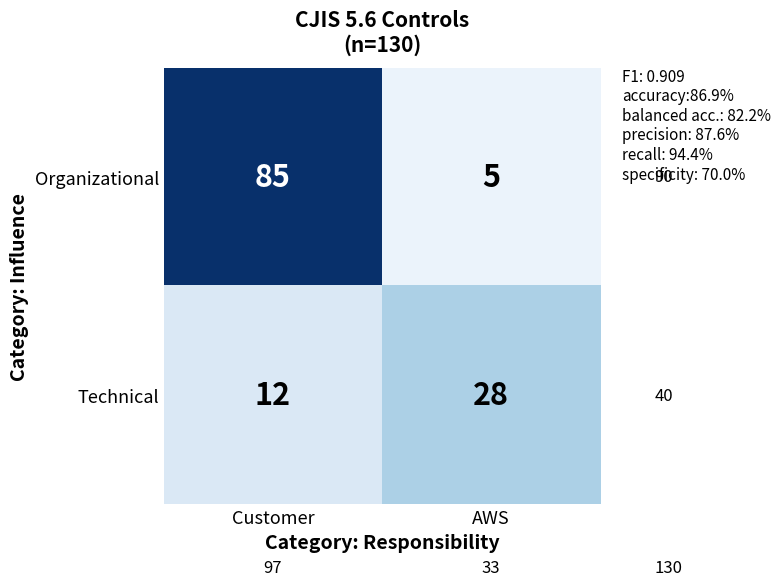

Read the Organizational value at AWS.

5